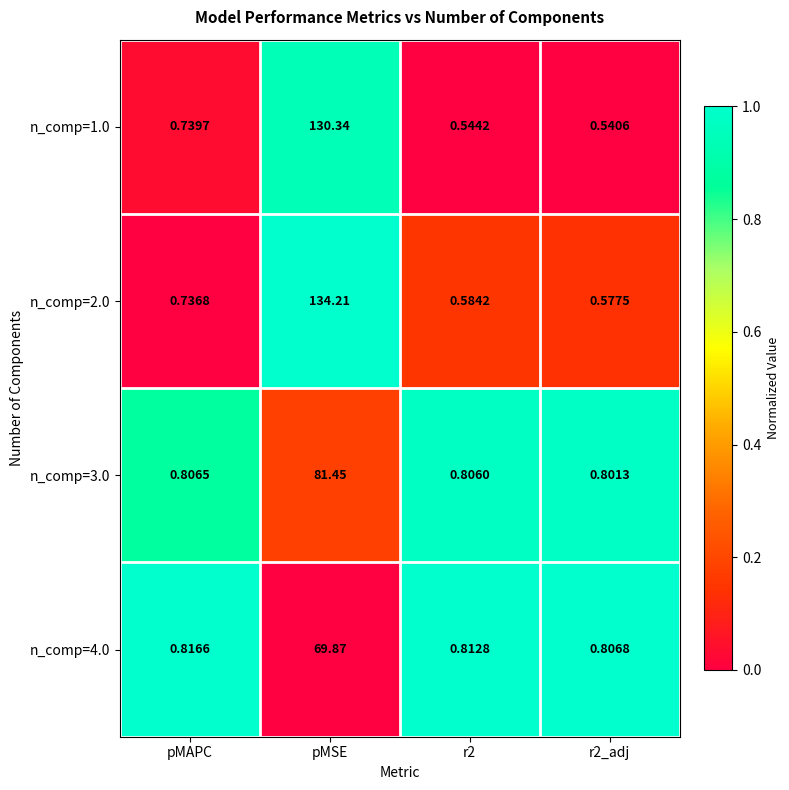

At which category is the sum across all series the highest?

pMSE